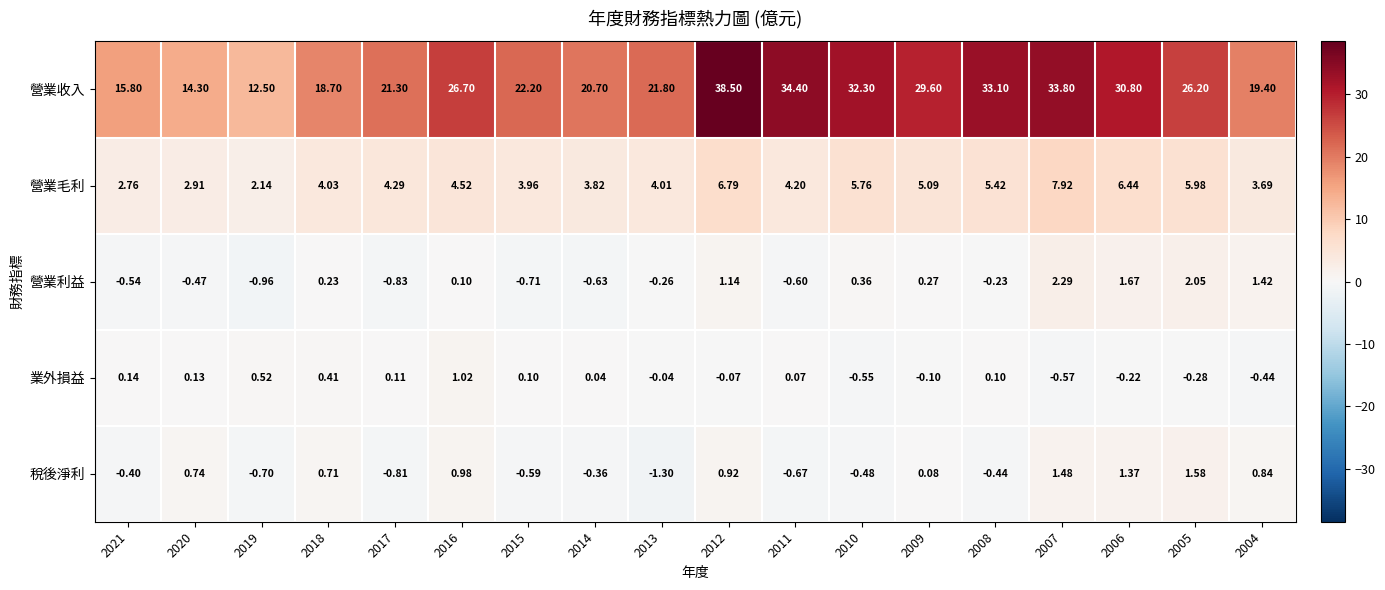

How many data points does each series have?

18